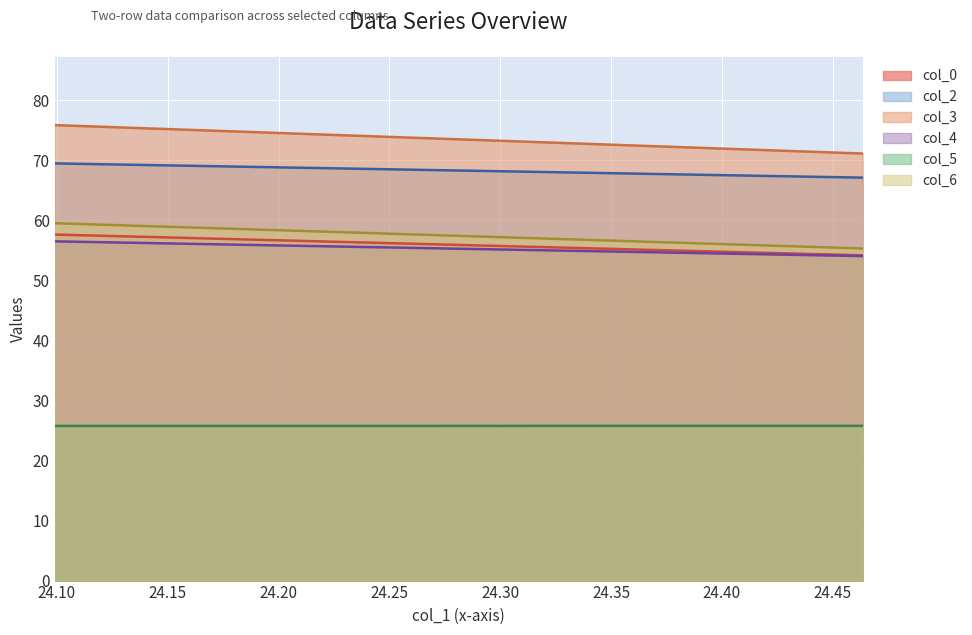

Read the col_5 value at 24.46354167.

25.8